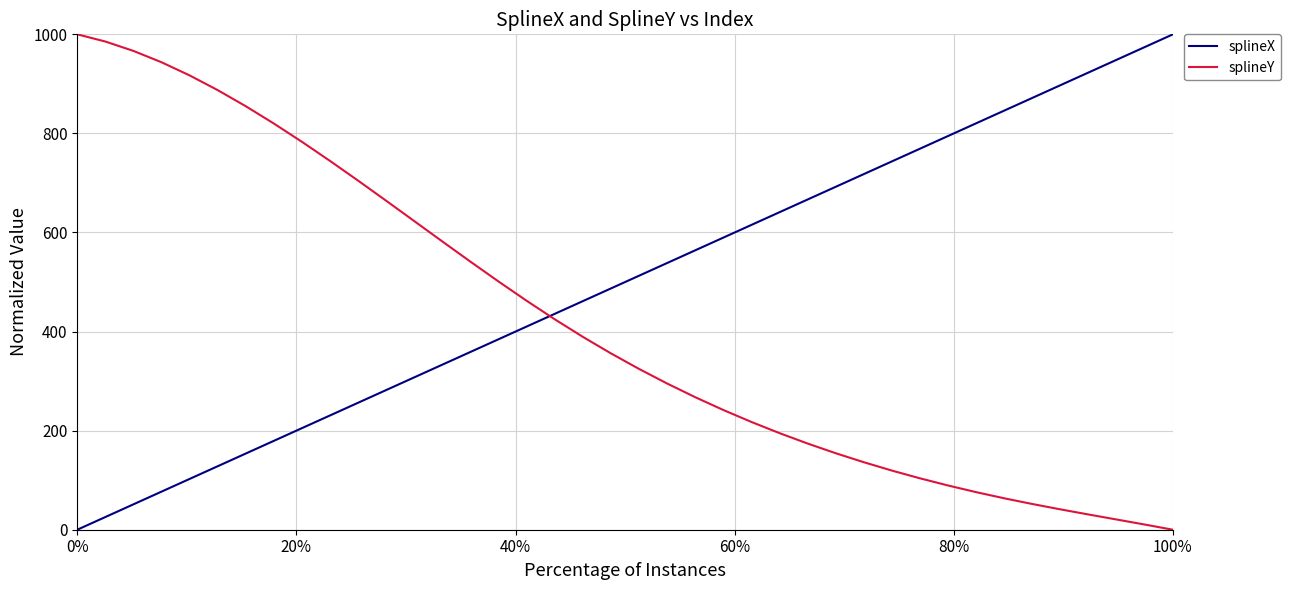

What is the maximum value for splineX?

1000.0